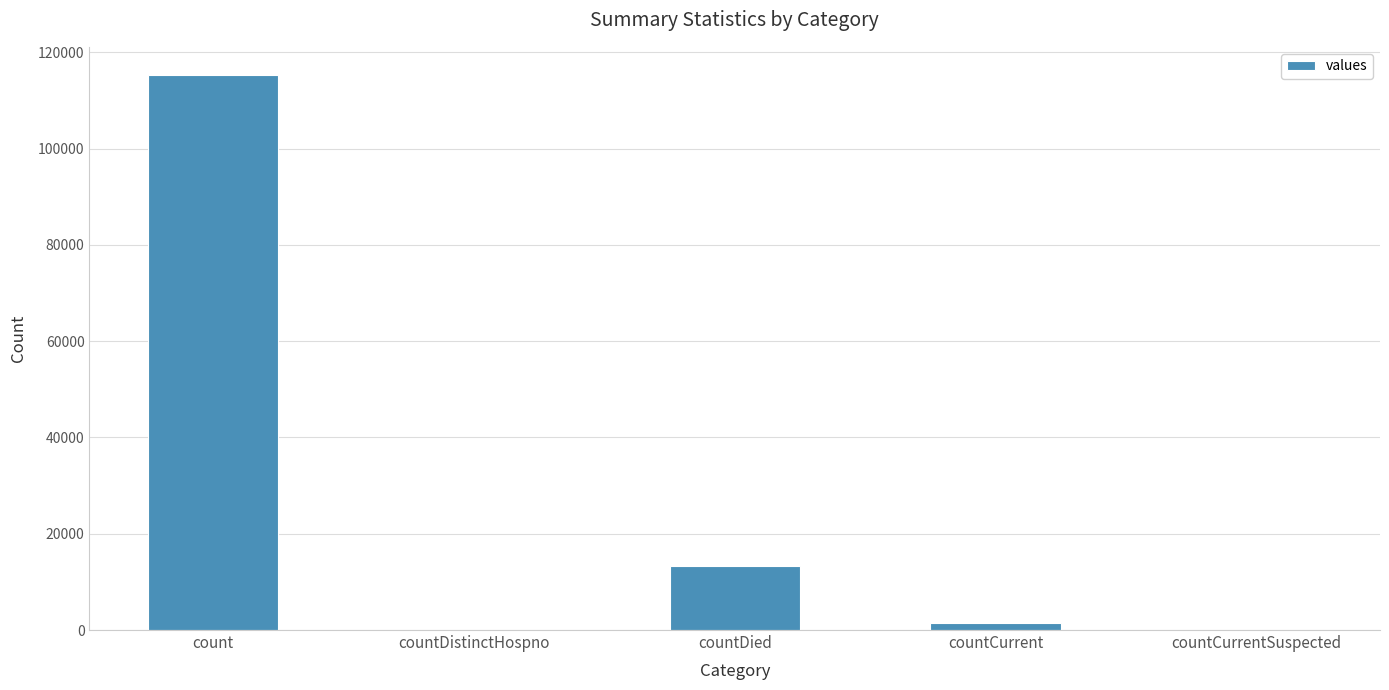

The chart shows a value of 58288 at countCurrentSuspected. True or false?

False